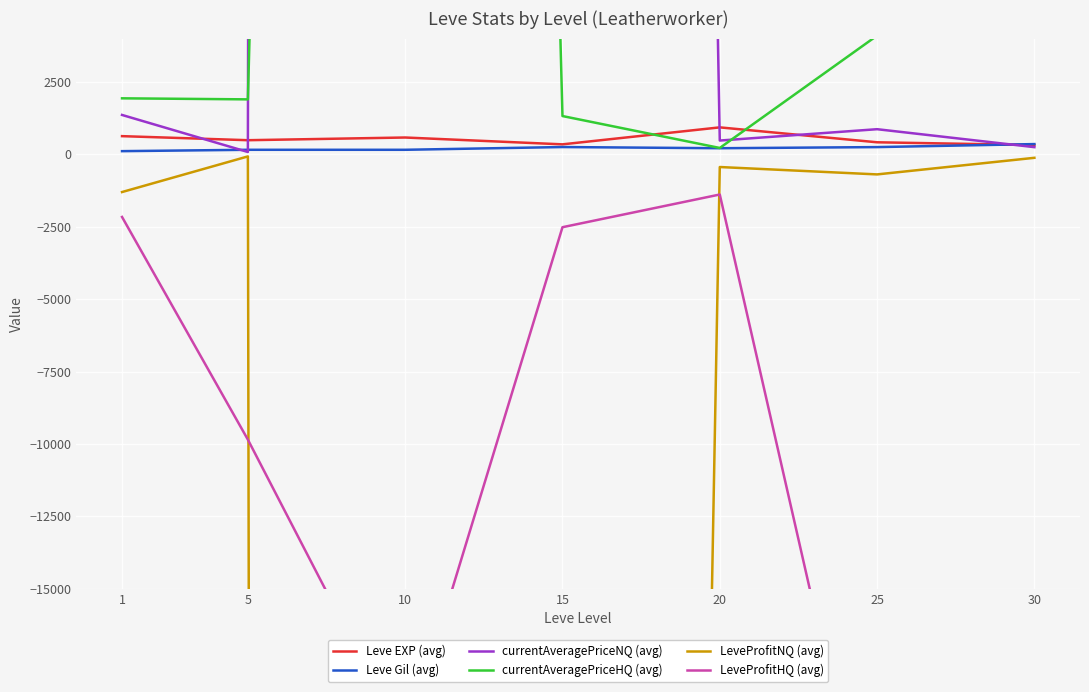

Where do currentAveragePriceNQ (avg) and Leve Gil (avg) first cross each other?

1 and 5